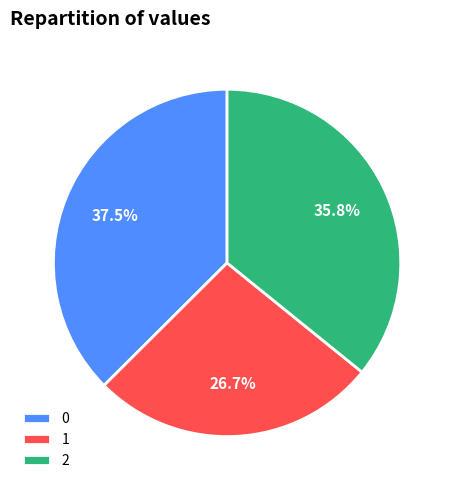

To the nearest percent, what is the average slice percentage?

33%